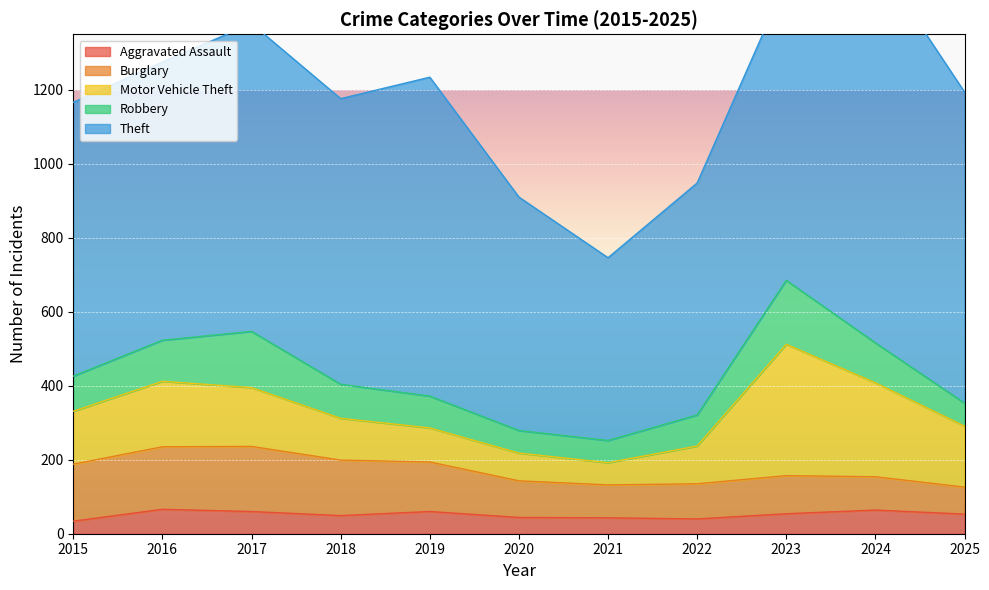

What is the difference between the Theft values at 2024 and 2021?

546